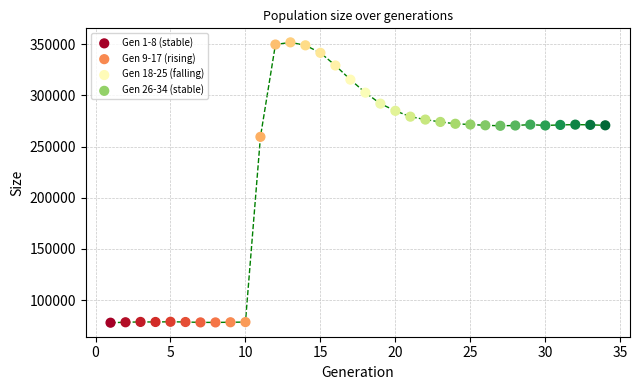

Which series contains the highest Y value?

Gen 9-17 (rising)